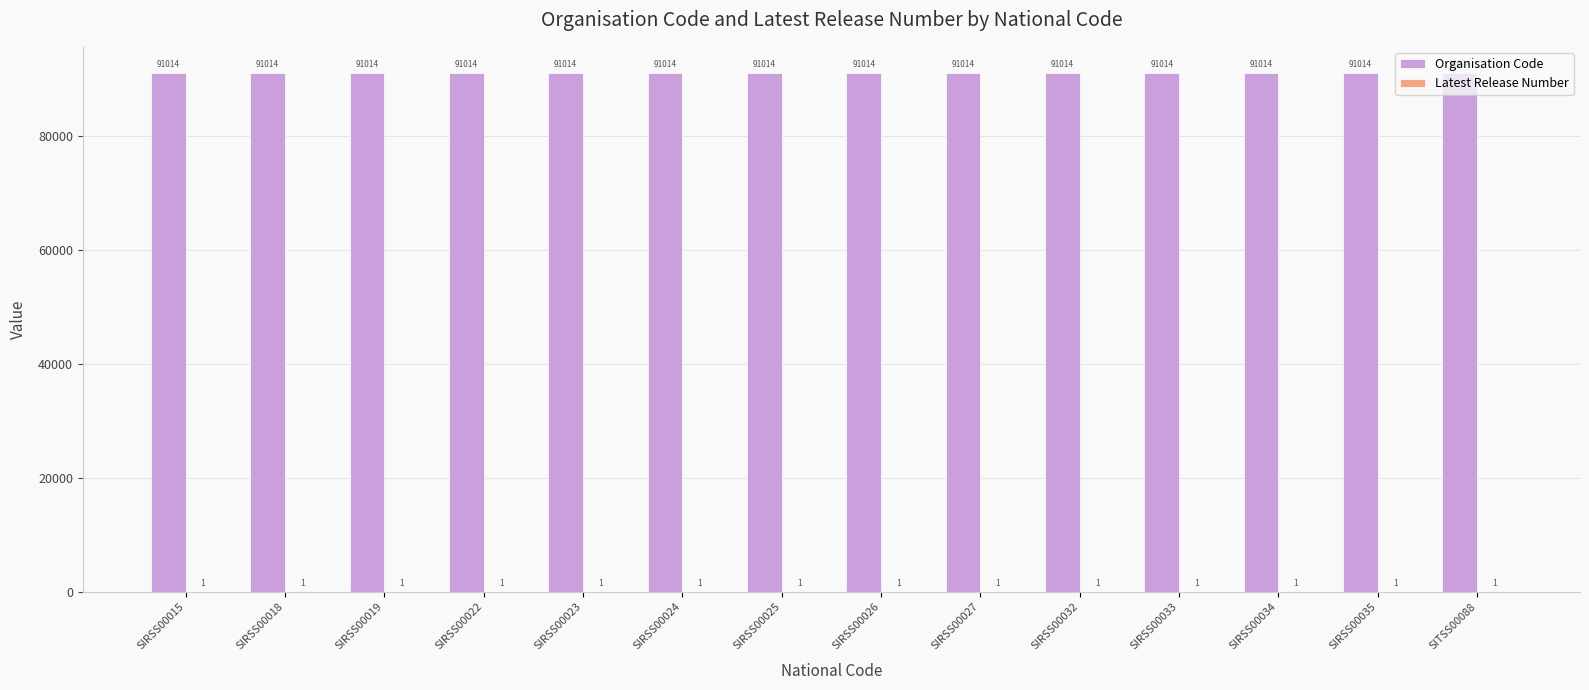

What is the maximum value shown in the chart?

91014